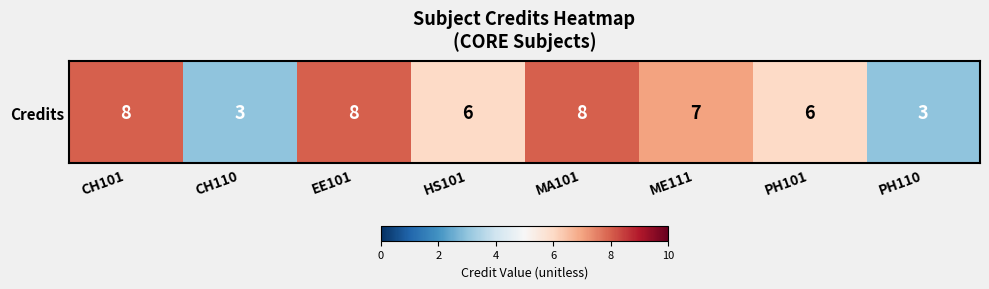

Rank the categories by value from highest to lowest.

CH101, EE101, MA101, ME111, HS101, PH101, CH110, PH110